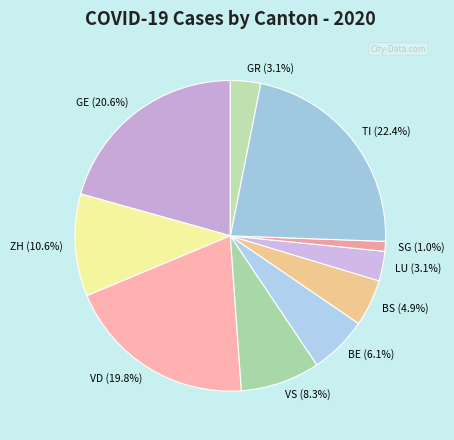

Which category has the biggest portion of the pie?

TI (22.4%)